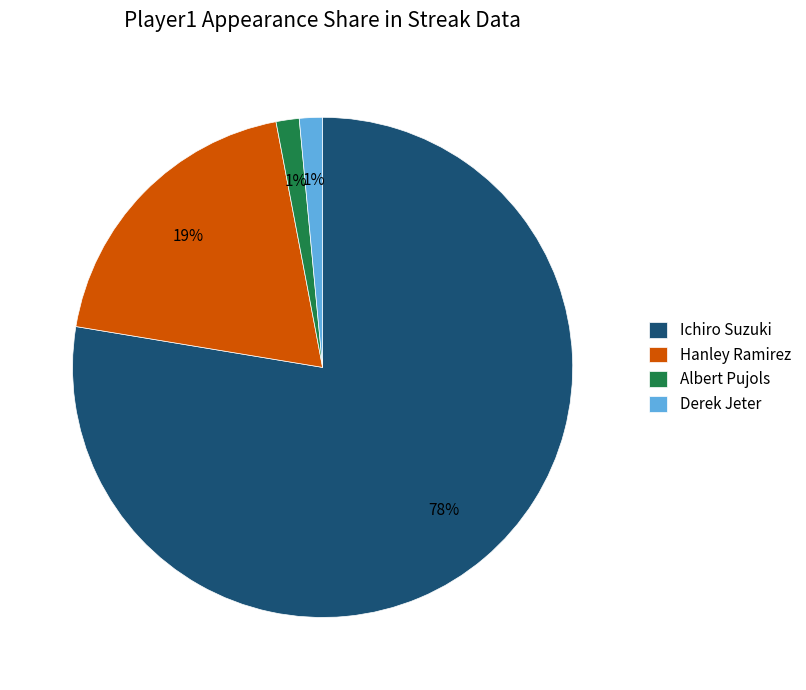

To the nearest percent, what is the average slice percentage?

25%